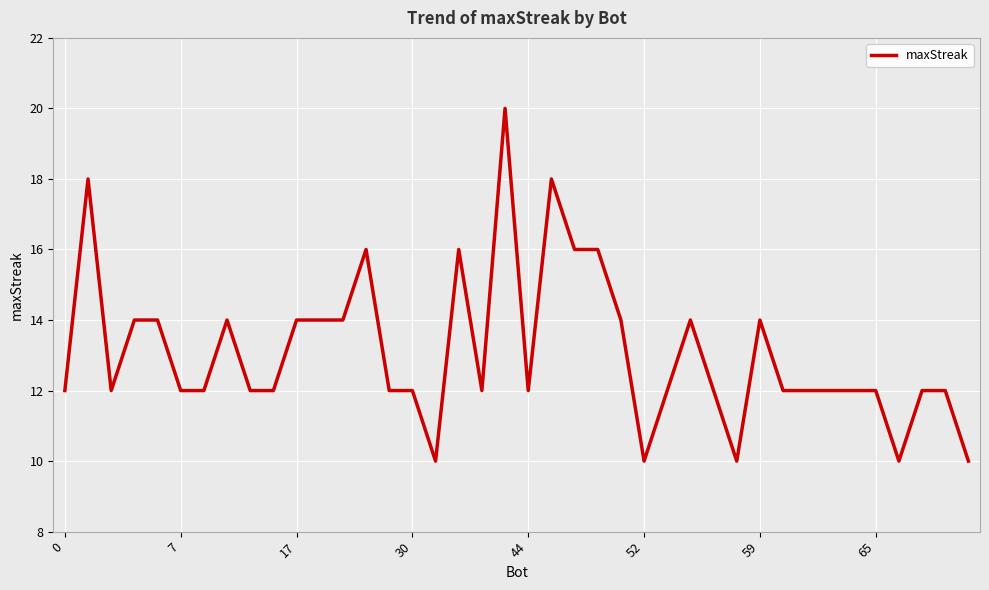

Does the chart display data point markers on the line(s)?

No